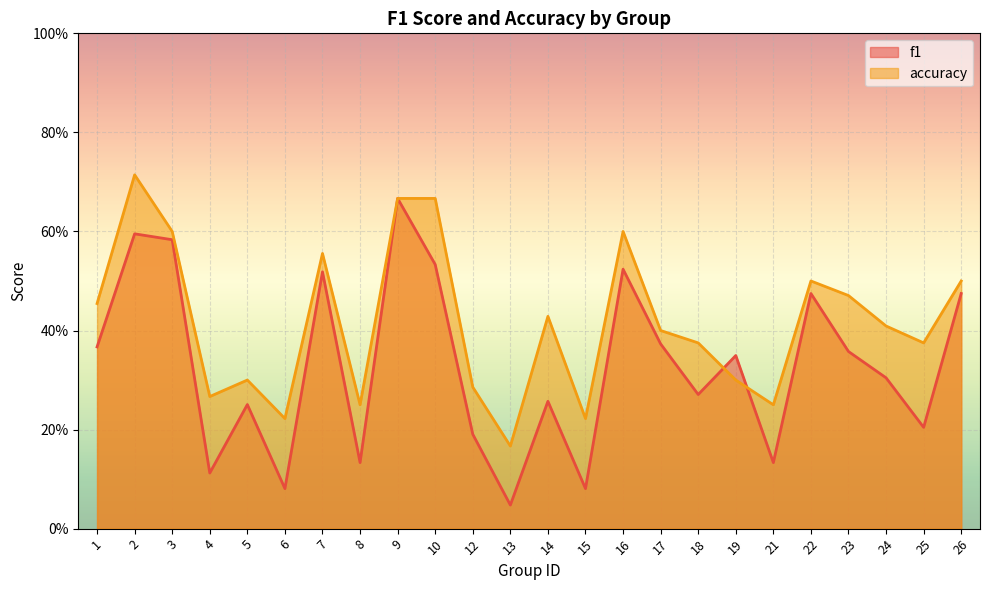

At which label is accuracy closest to 0?

13